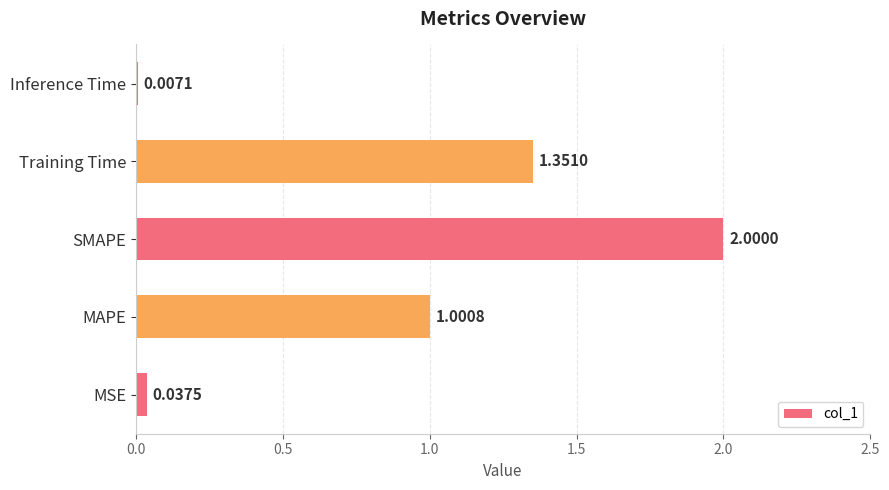

Where is the data nearest to the value 1?

MAPE